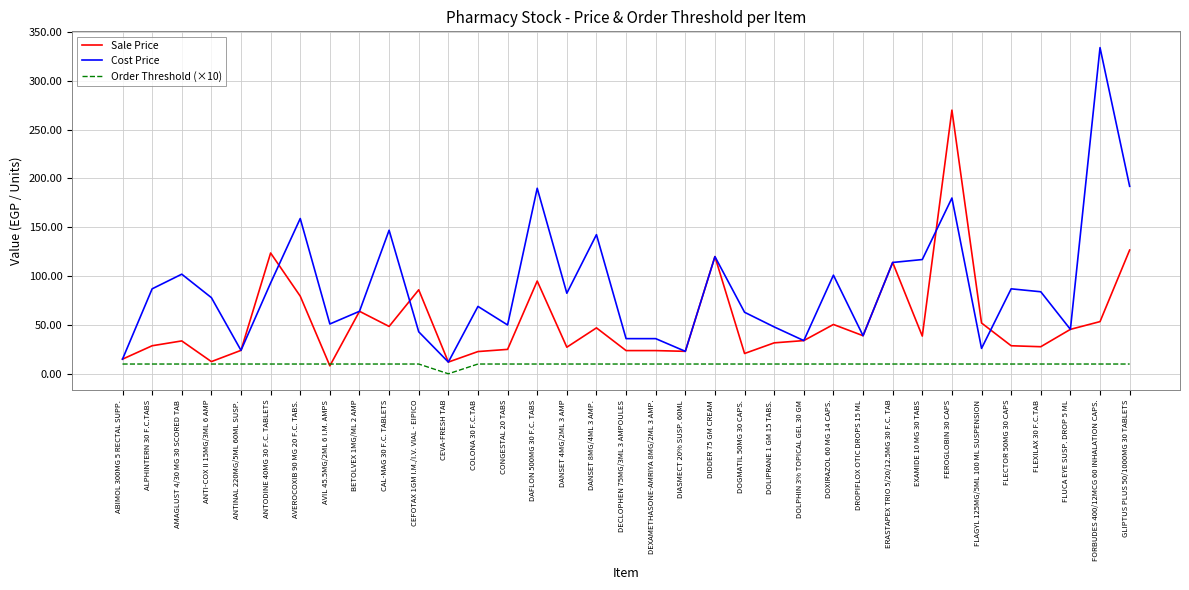

At which category does Cost Price reach its first local peak?

AMAGLUST 4/30 MG 30 SCORED TAB